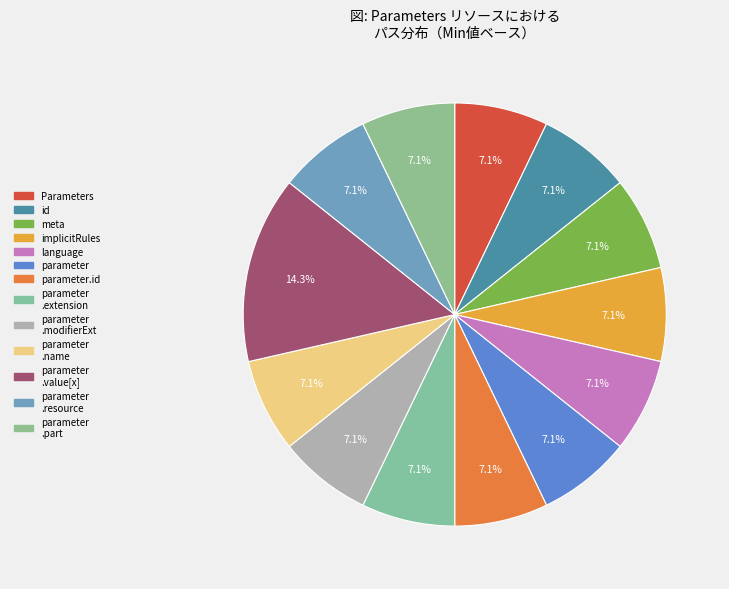

To the nearest percent, what is the average slice percentage?

8%